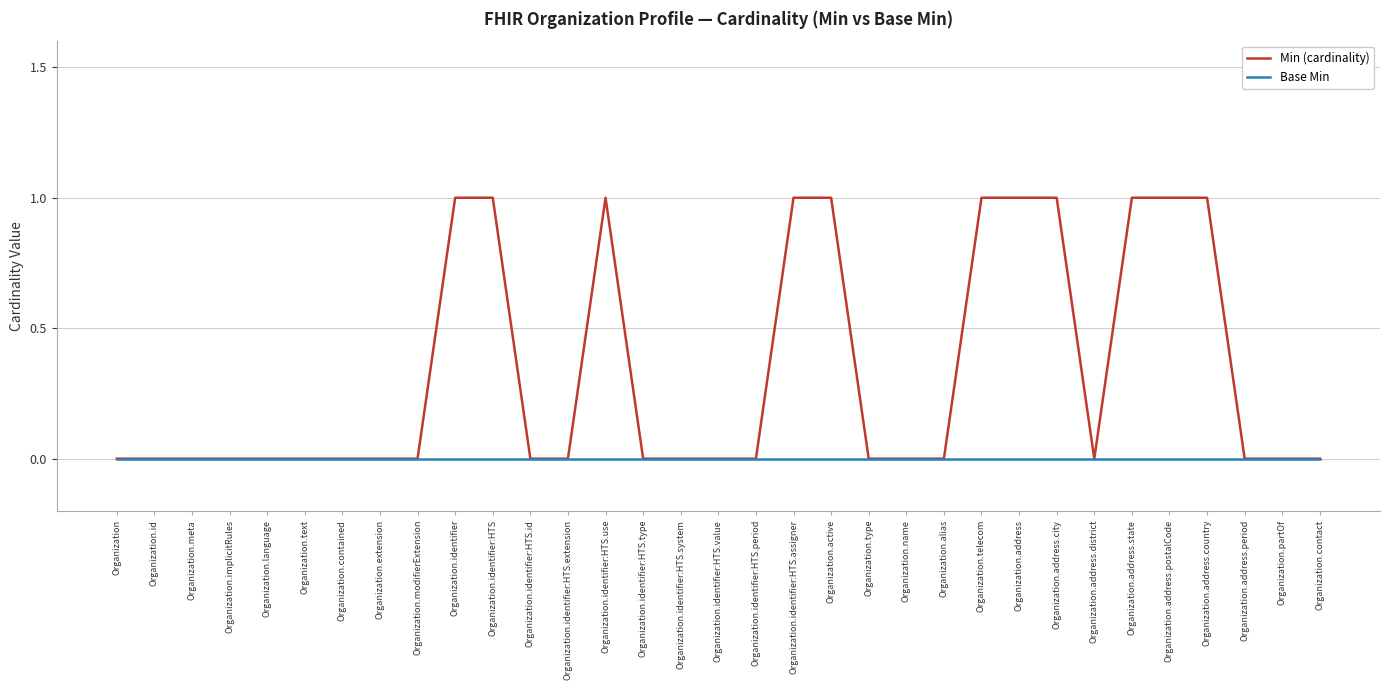

True or false: Base Min has a value of 0 at Organization.extension.

True